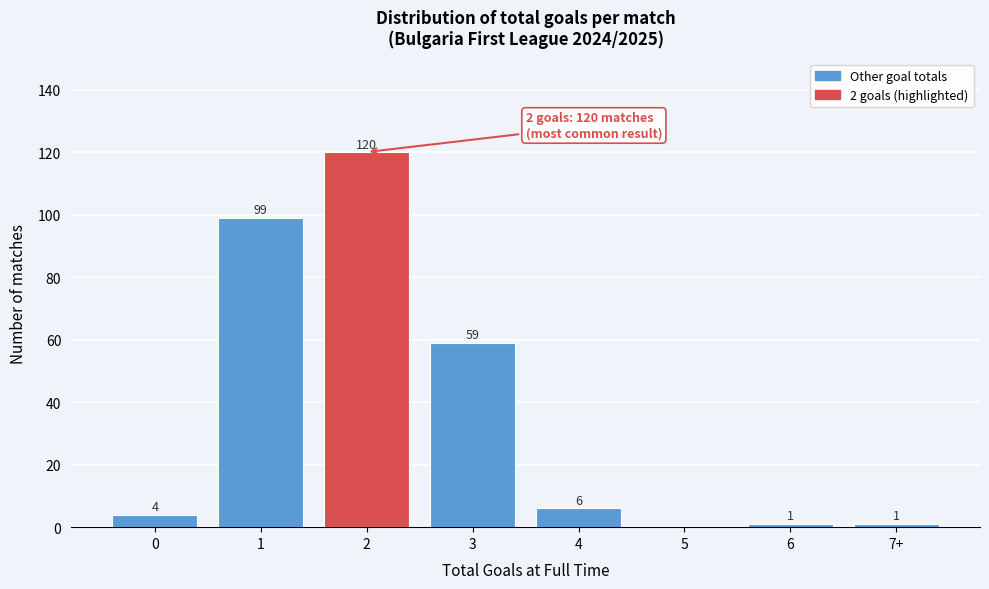

Reading right to left, list all the values displayed in this chart.

7+=1	6=1	5=0	4=6	3=59	2=120	1=99	0=4